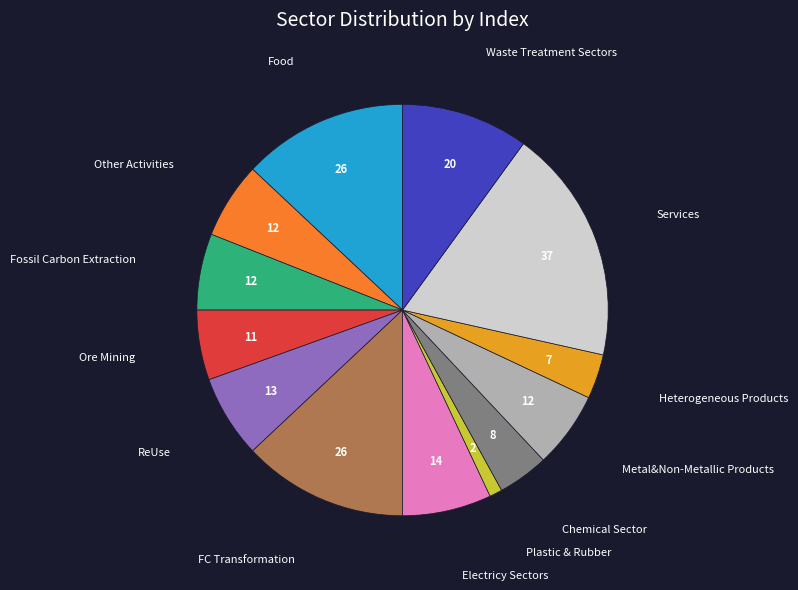

Is there any slice that represents more than half of the pie?

No